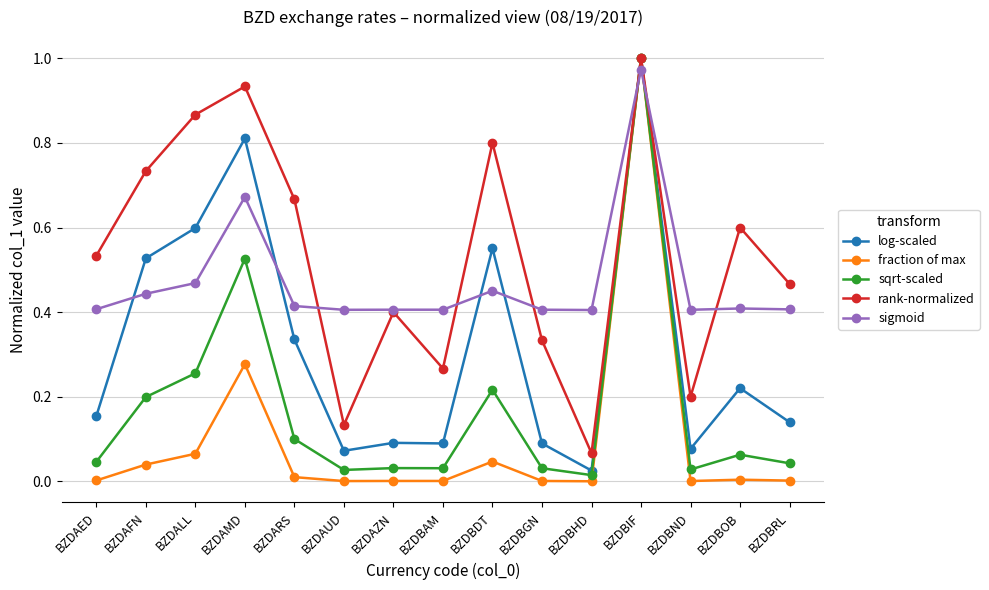

The value of log-scaled at BZDAED is 0.0. True or false?

False